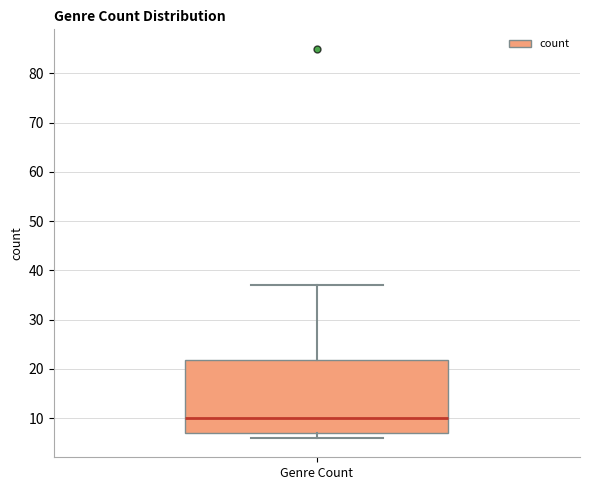

Where does the upper whisker of the box for Genre Count end on the y-axis? The values are not printed on the chart, so give them approximately, as read against the axis.

37